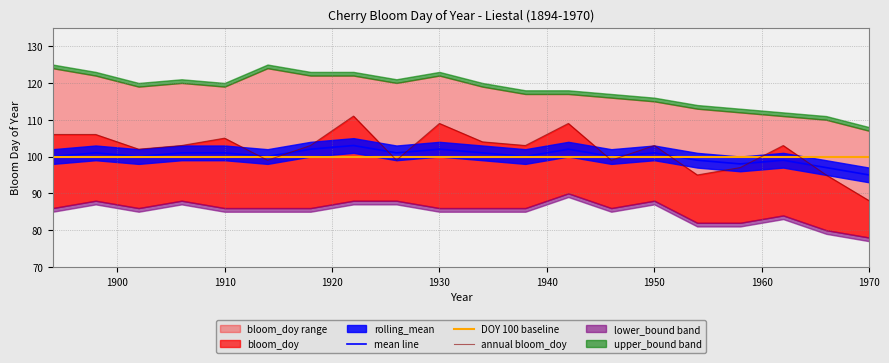

Between 1938 and 1942, which is larger?

1942